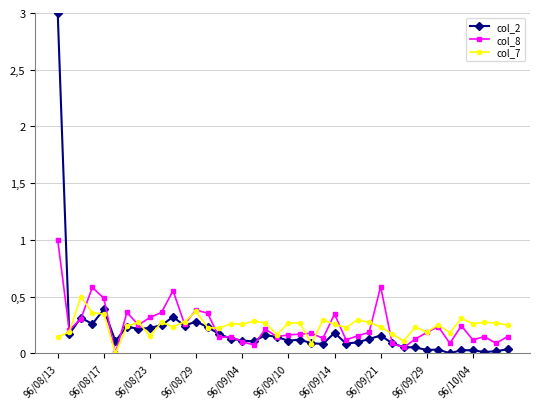

True or false: col_7 and col_2 cross at least once.

True